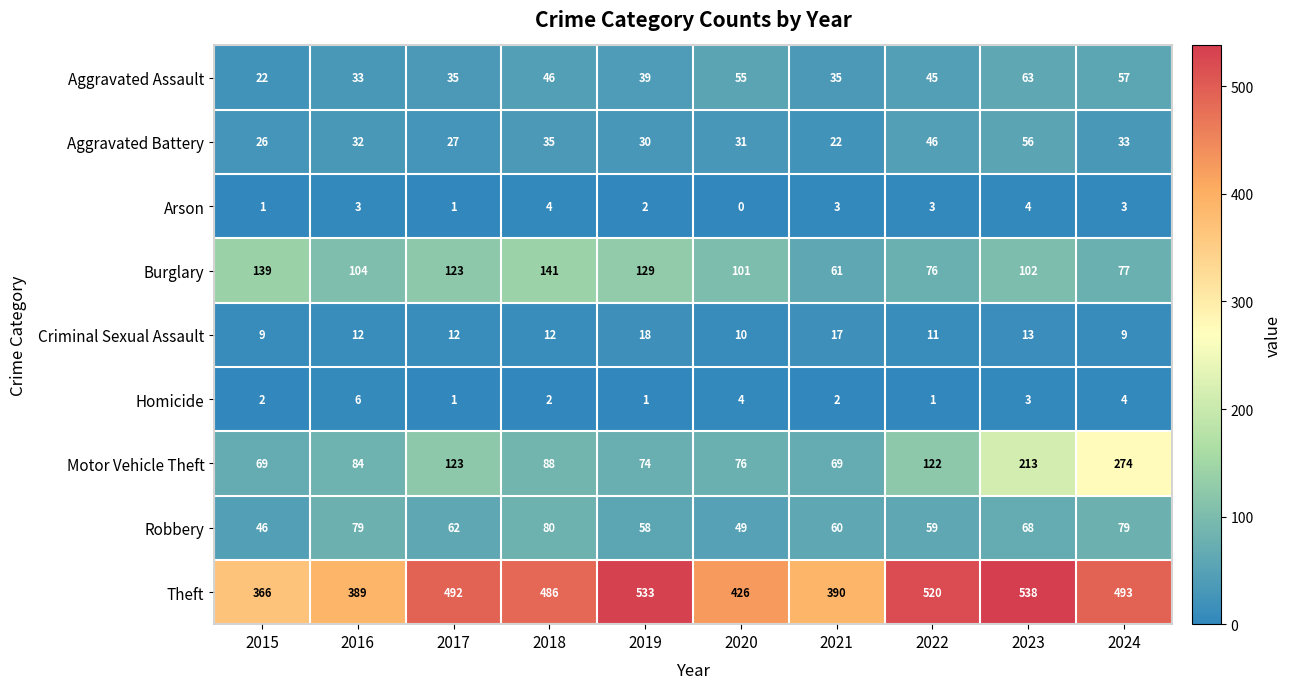

Read the Theft value at 2024, to the nearest 10.

490